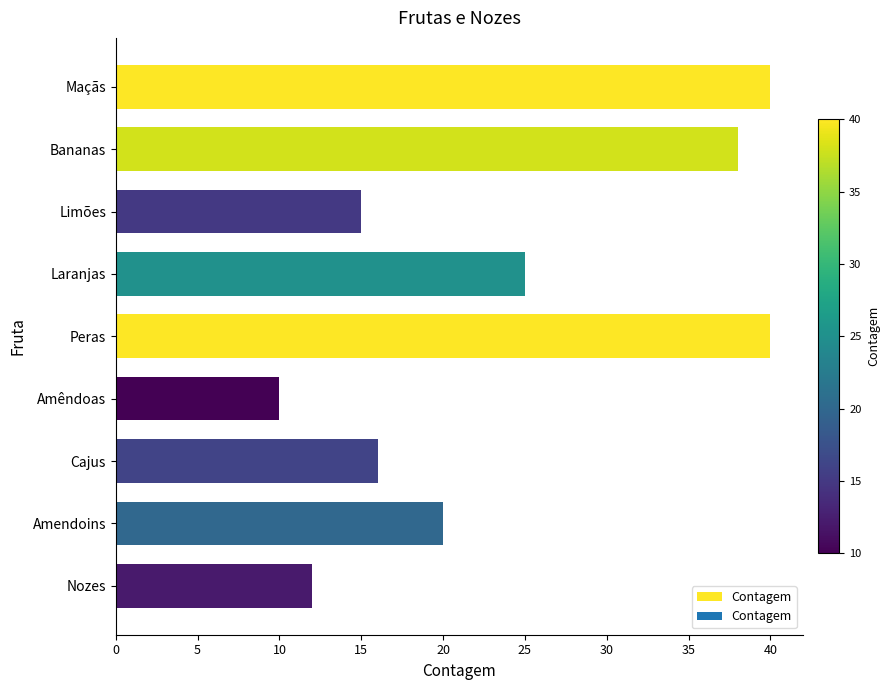

What is the difference between the maximum and minimum values?

30